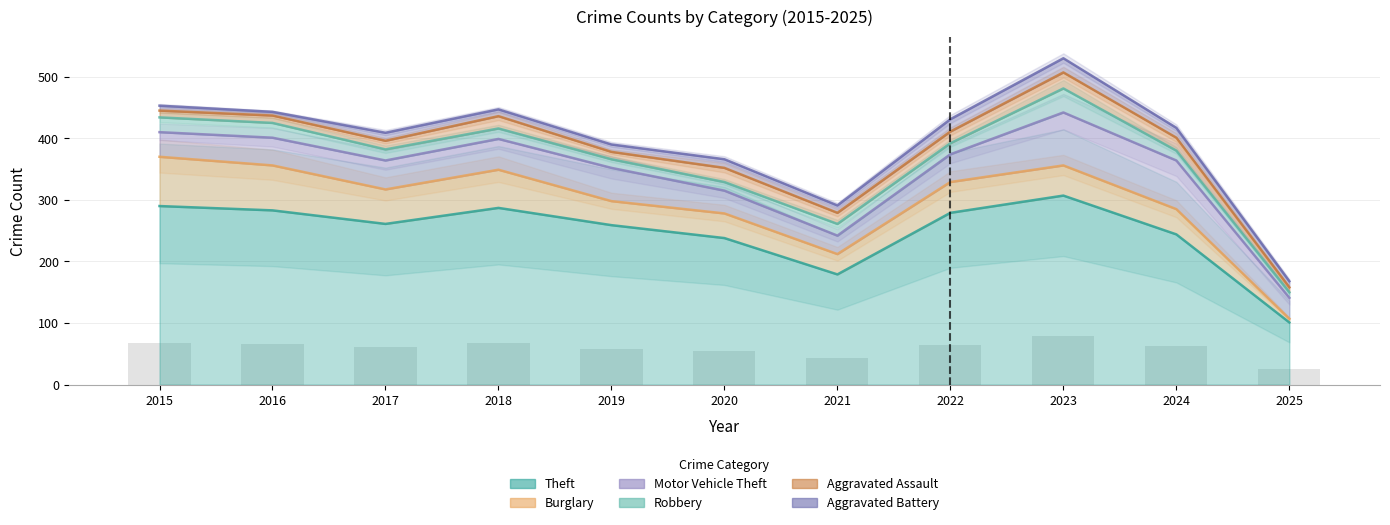

What is the total value across all series at 2023?

530